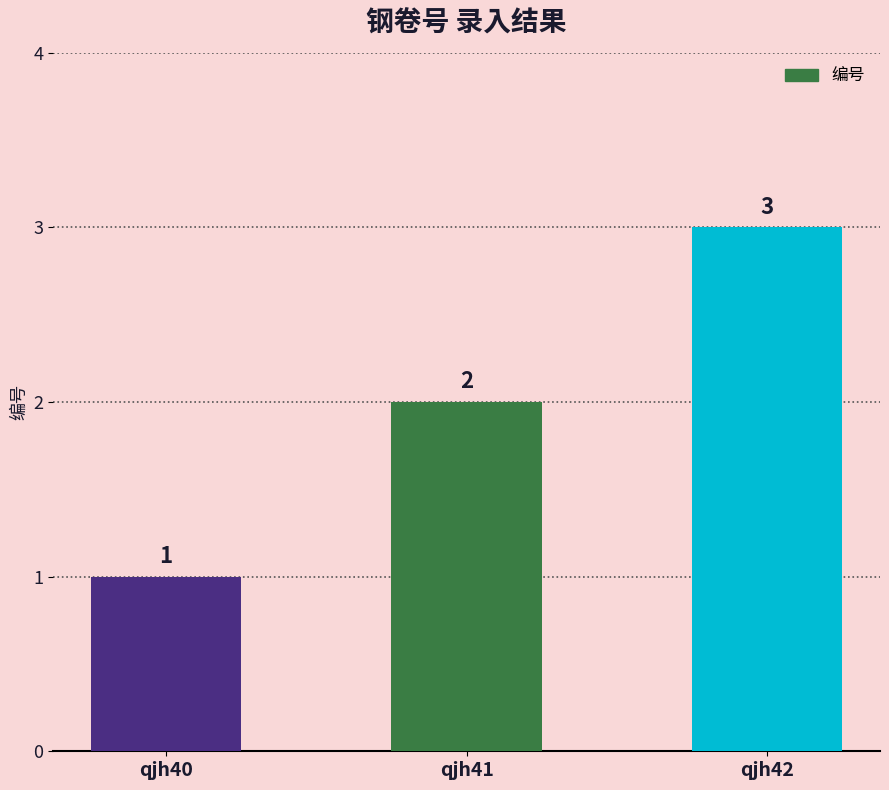

Which has a higher value, qjh42 or qjh40?

qjh42